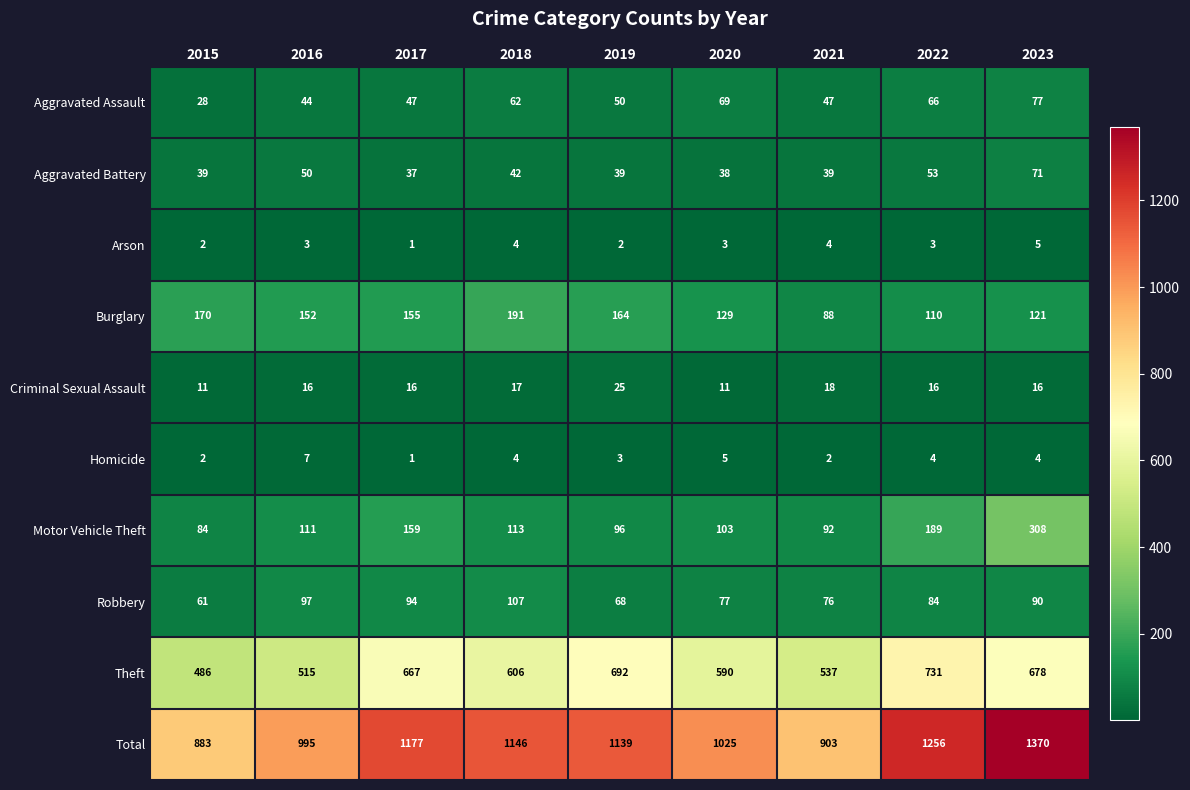

At 2023, list the series in order from smallest to largest.

Homicide, Arson, Criminal Sexual Assault, Aggravated Battery, Aggravated Assault, Robbery, Burglary, Motor Vehicle Theft, Theft, Total